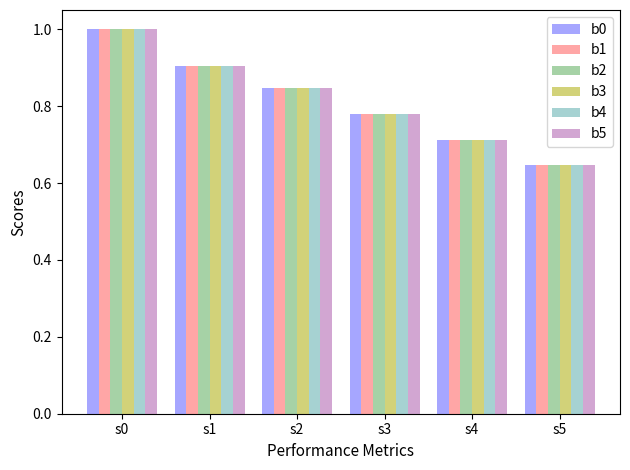

Is the value of b2 at s0 greater than the value of b3 at s1?

Yes